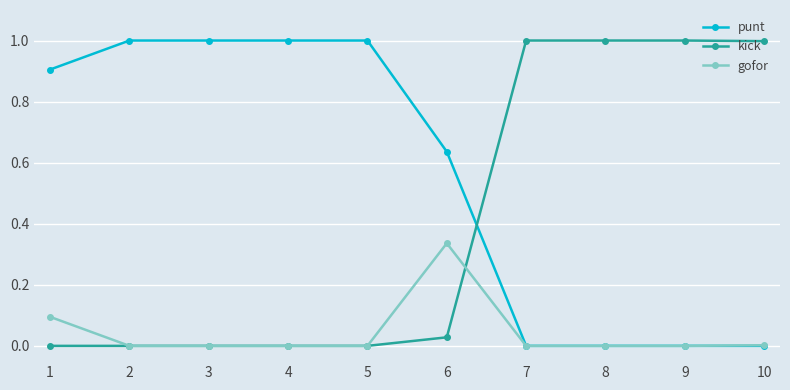

What is the difference between the highest and lowest values at 9?

1.0